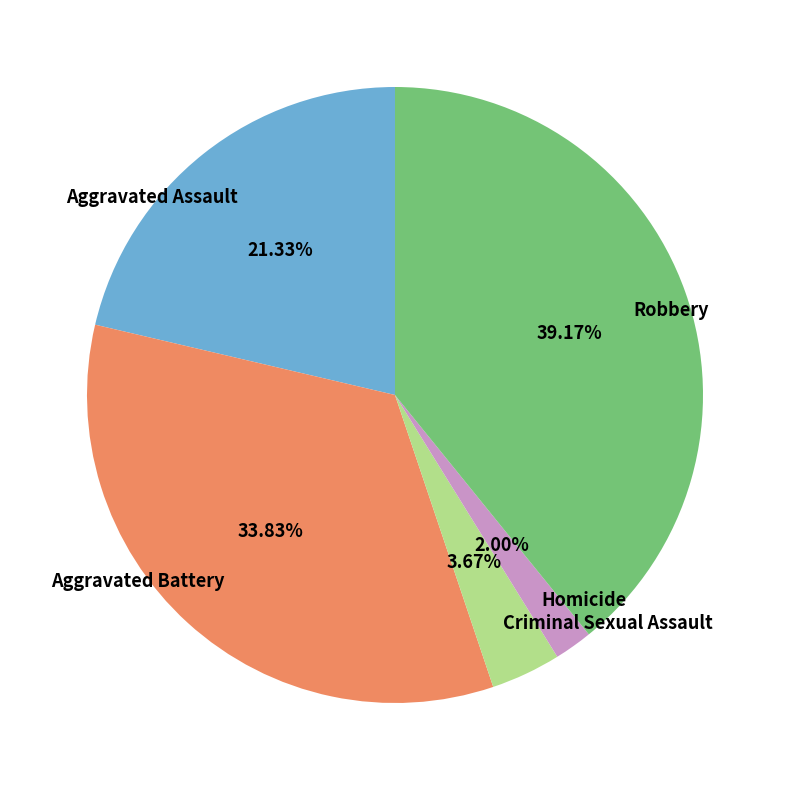

Does Aggravated Battery represent more than half of the total?

No